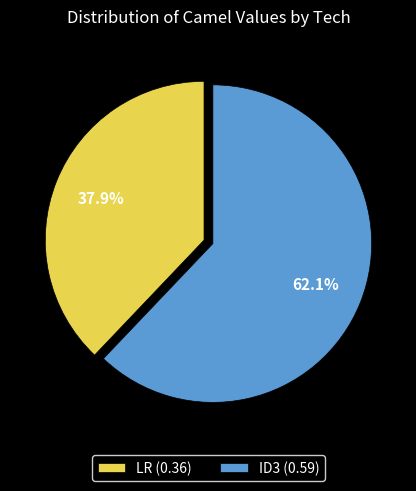

To the nearest percent, what percentage of the pie is LR?

38%